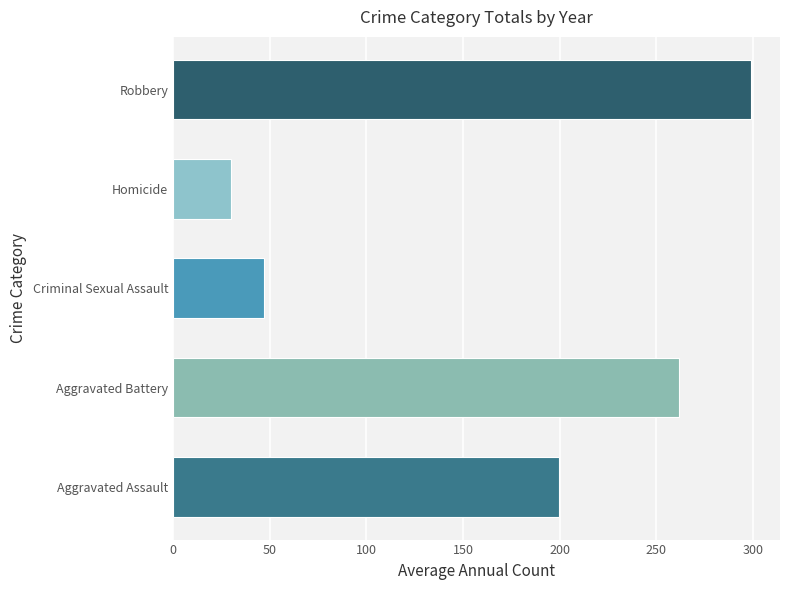

True or false: the data shows 199.9 at Aggravated Assault.

True